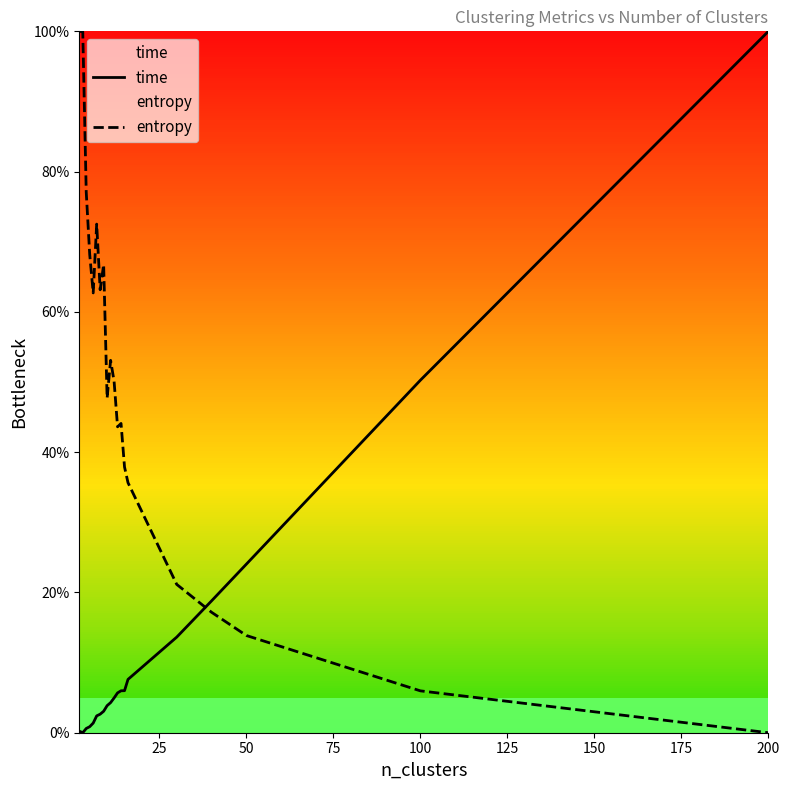

List the series in order of their overall mean, highest first.

entropy, time